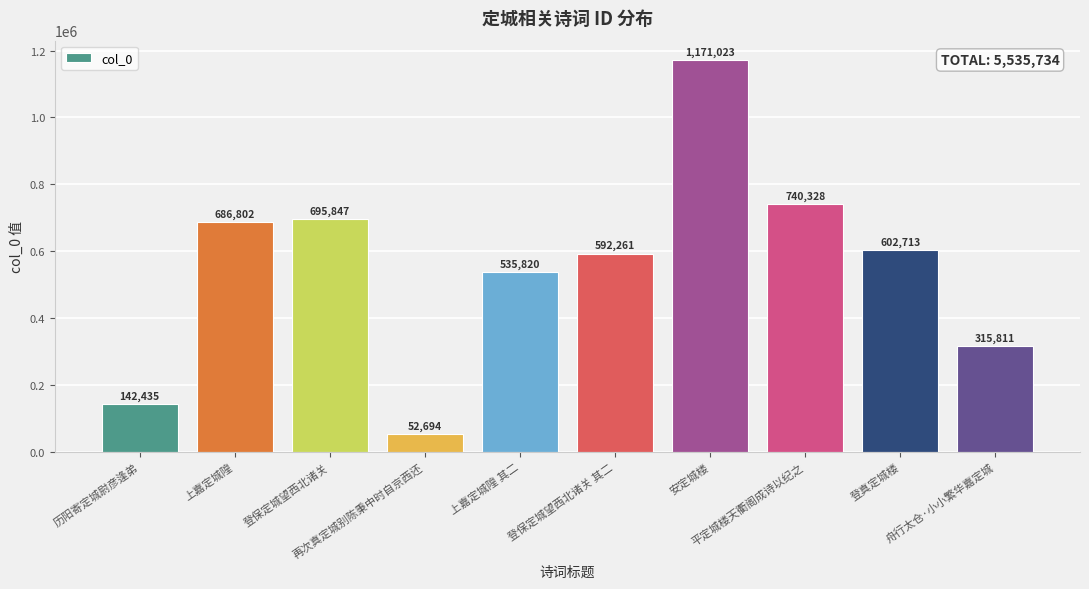

How many data points are less than 602713?

5